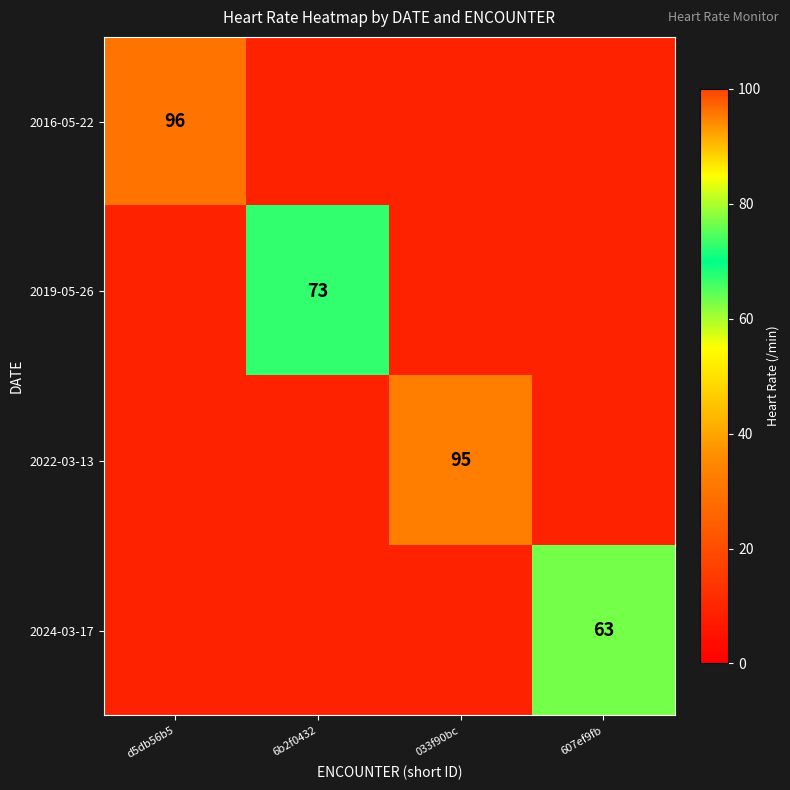

Is it true that 2022-03-13 equals 27 at 033f90bc?

False